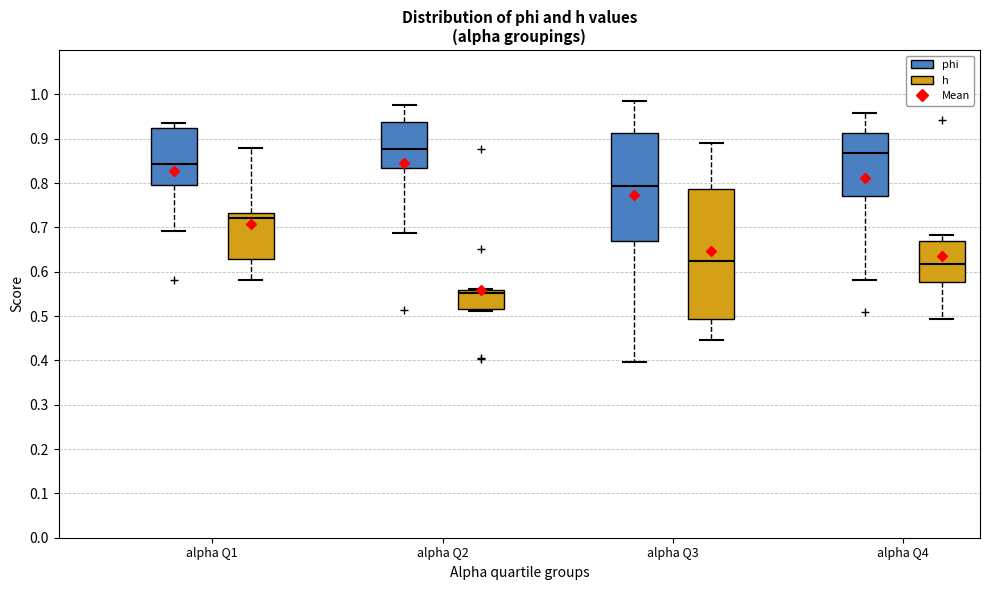

Which box is the tallest, from its lower edge to its upper edge?

alpha Q3 (h)